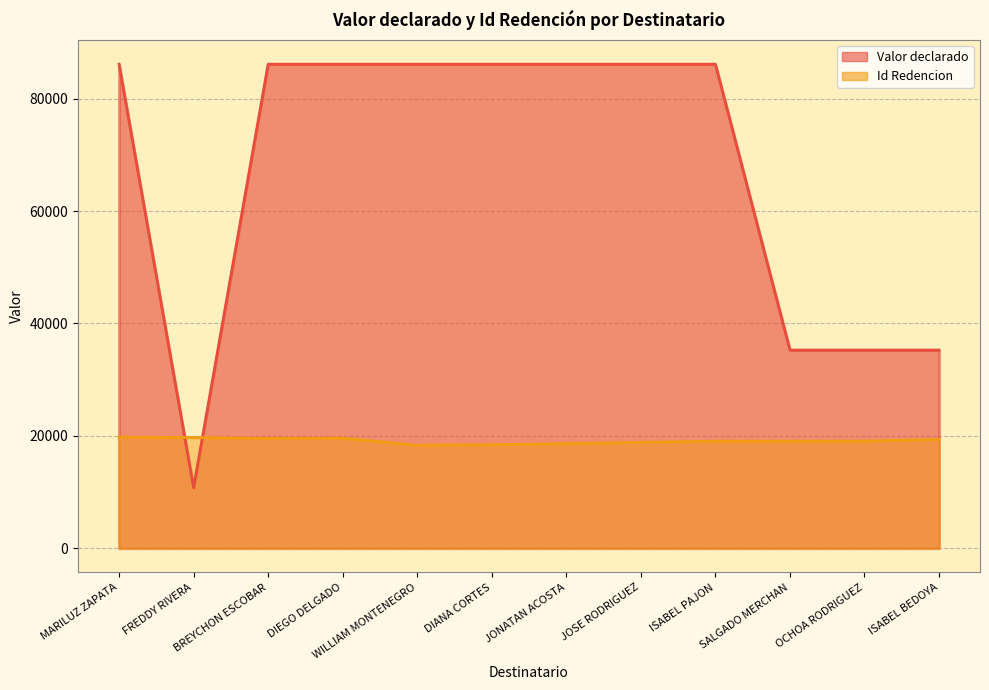

Reading left to right, transcribe all the data shown in this chart.

Valor declarado: 86121	10775	86121	86121	86121	86121	86121	86121	86121	35259	35259	35259
Id Redencion: 19757	19702	19546	19589	18319	18417	18608	18844	19039	19050	19052	19371